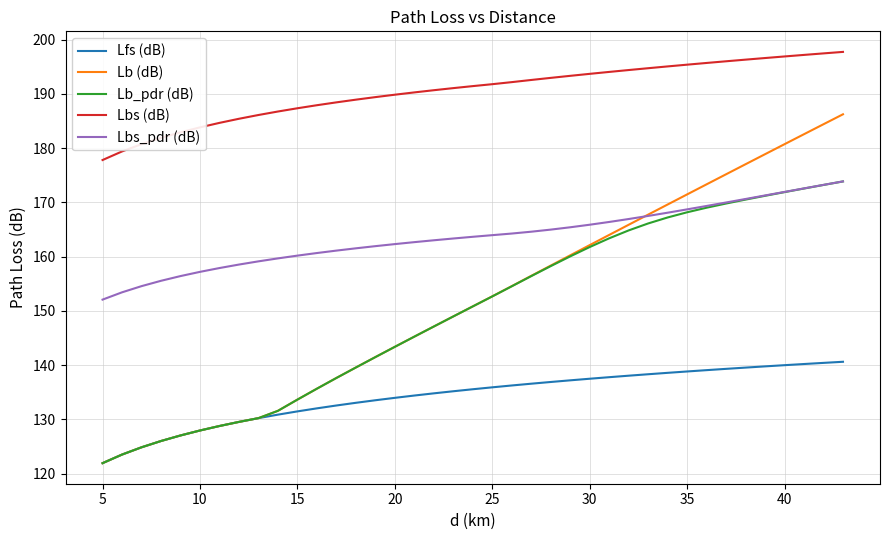

Which series has the largest total across all categories?

Lbs (dB)